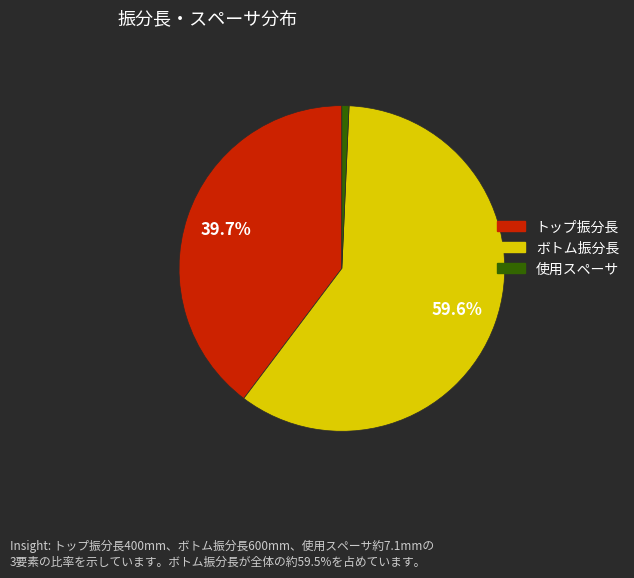

How many segments does this pie chart have?

3